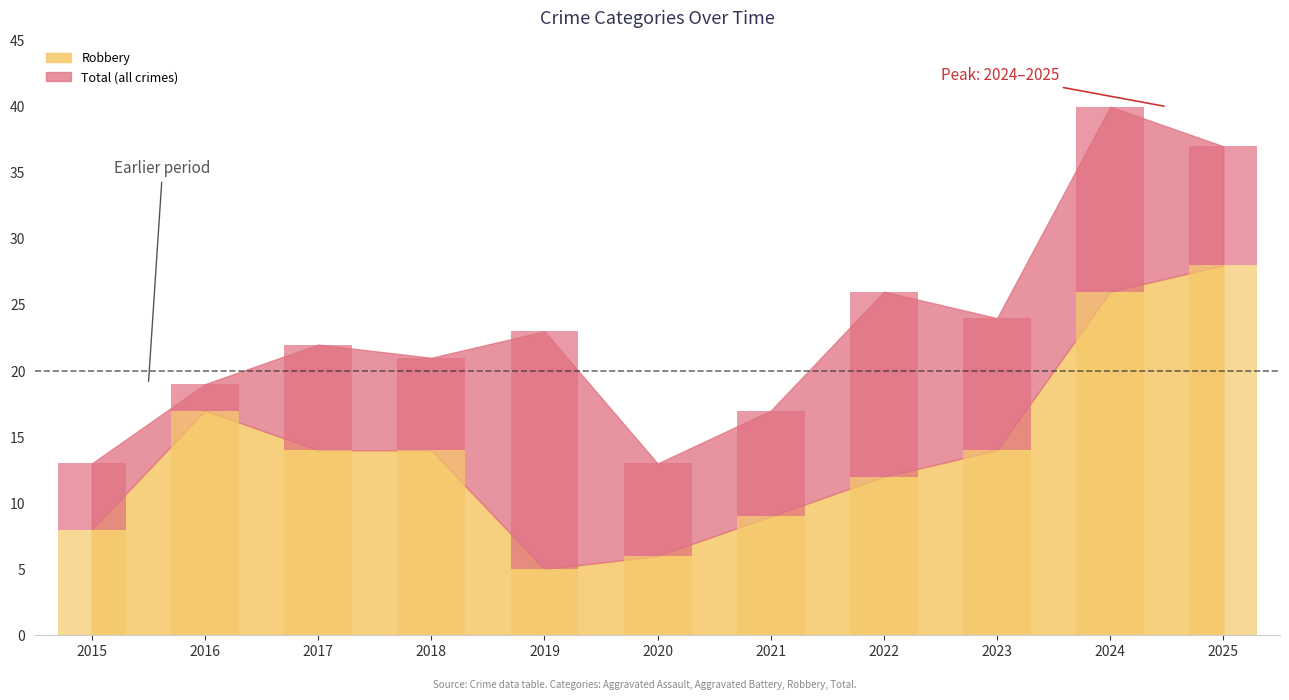

Reading right to left, transcribe all the data shown in this chart.

Aggravated Assault: 2025=3	2024=6	2023=3	2022=2	2021=4	2020=3	2019=4	2018=2	2017=3	2016=1	2015=3
Aggravated Battery: 2025=5	2024=8	2023=6	2022=12	2021=4	2020=4	2019=13	2018=4	2017=5	2016=1	2015=2
Robbery: 2025=28	2024=26	2023=14	2022=12	2021=9	2020=6	2019=5	2018=14	2017=14	2016=17	2015=8
Total: 2025=37	2024=40	2023=24	2022=26	2021=17	2020=13	2019=23	2018=21	2017=22	2016=19	2015=13